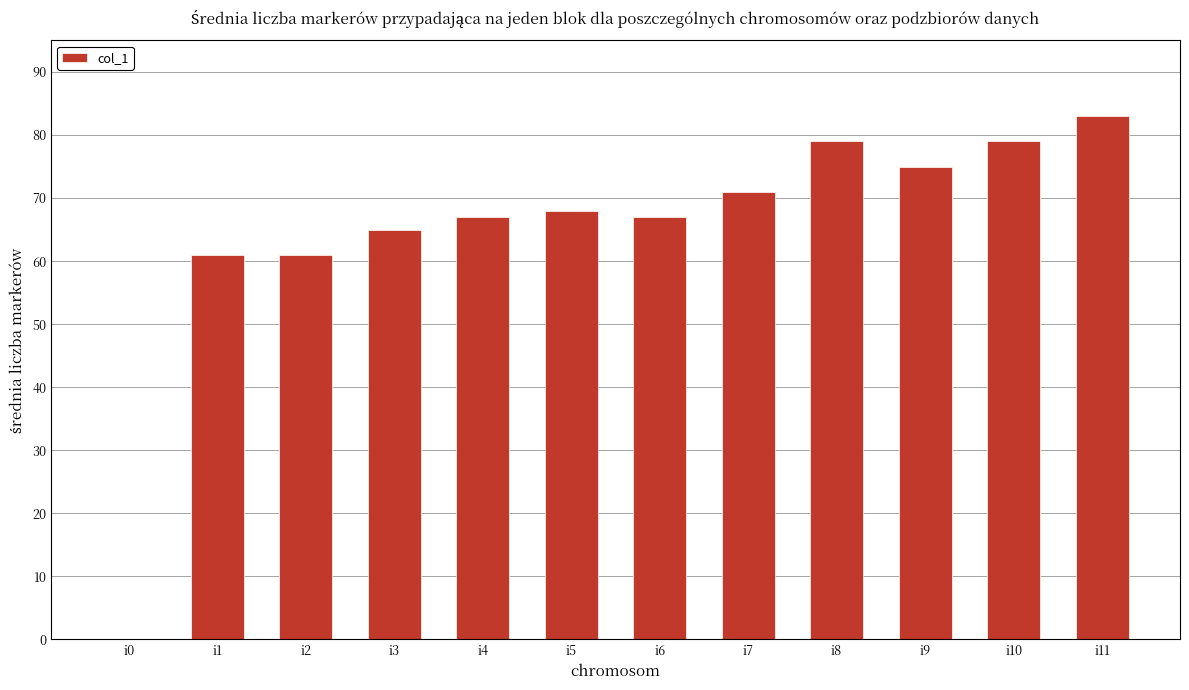

Is it true that the value at i3 is 89?

False